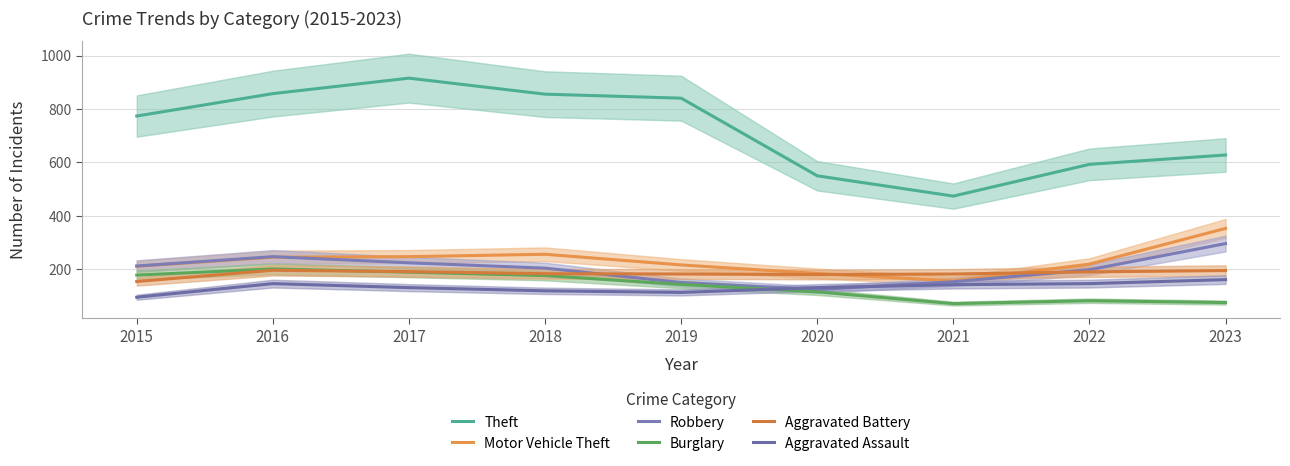

At 2021, list the series in order from largest to smallest.

Theft, Aggravated Battery, Motor Vehicle Theft, Robbery, Aggravated Assault, Burglary